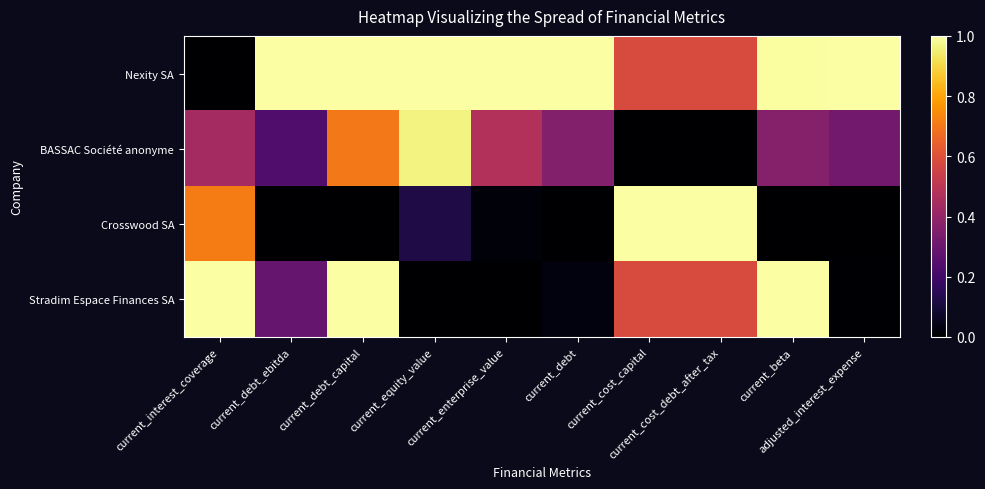

Rank the series at current_interest_coverage from lowest to highest value.

Nexity SA, BASSAC Société anonyme, Crosswood SA, Stradim Espace Finances SA